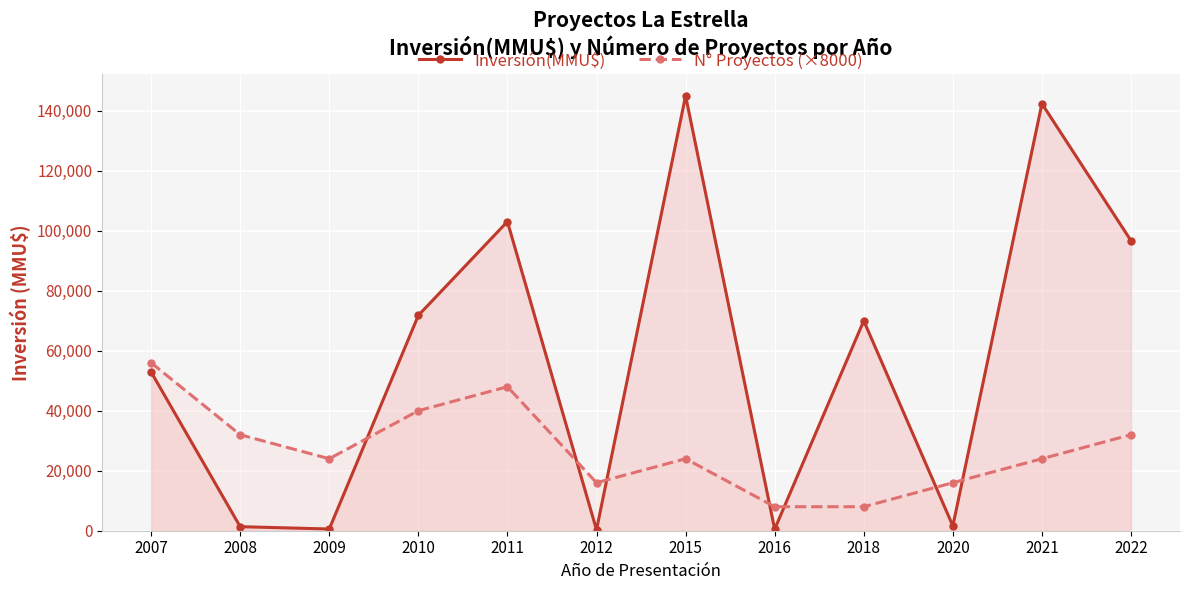

What is the greatest value displayed?

145000